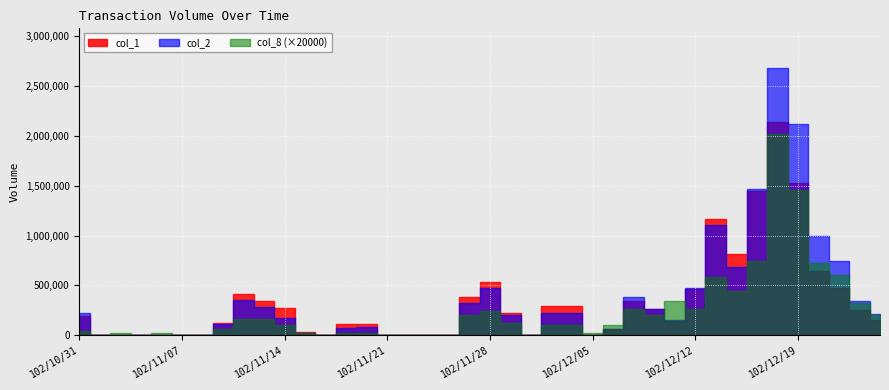

What is the greatest value displayed?

2677150